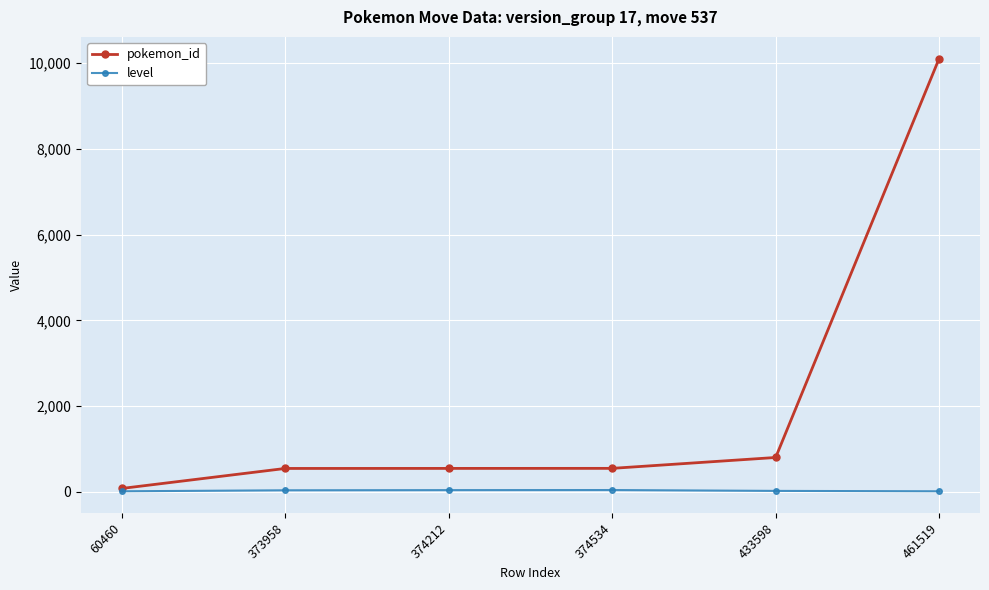

Rank the series by their average value, from highest to lowest.

pokemon_id, level